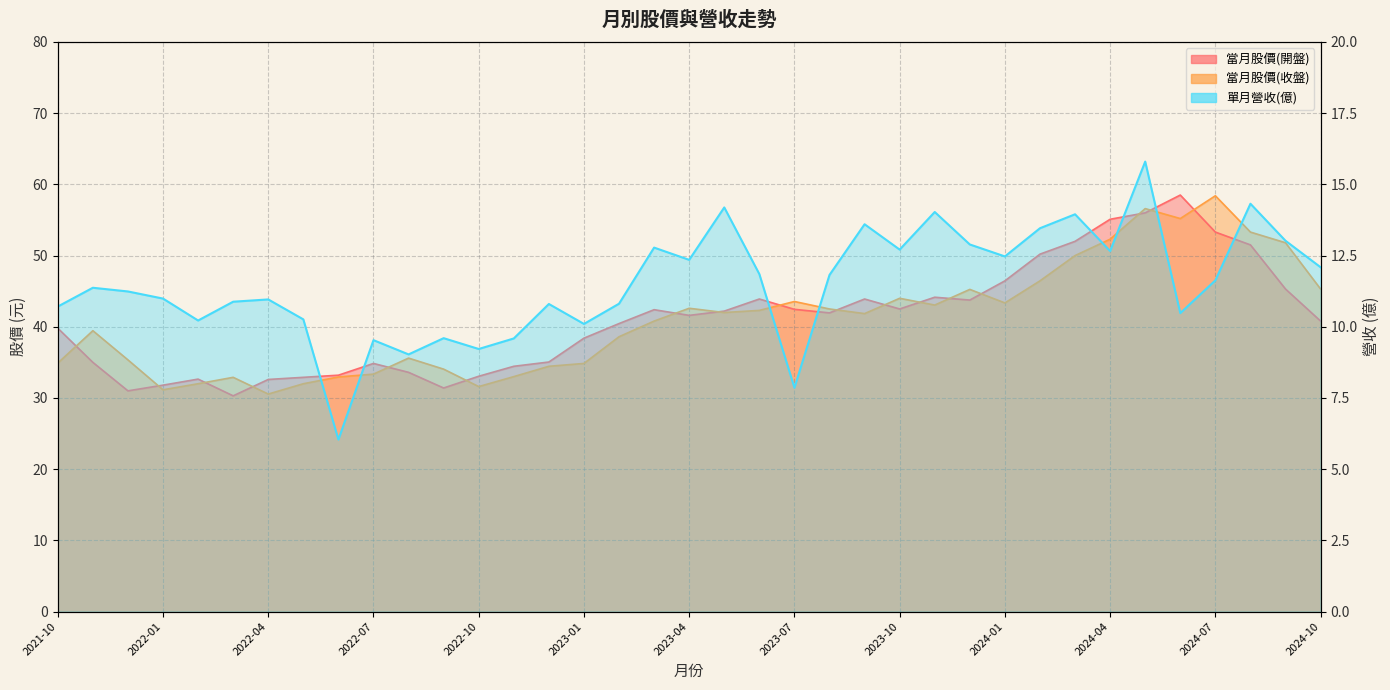

Reading left to right, transcribe all the data shown in this chart.

當月股價(開盤): 39.8	35.0	31.0	31.8	32.6	30.3	32.6	32.9	33.2	34.9	33.6	31.4	33.0	34.5	35.0	38.4	40.5	42.4	41.6	42.2	43.9	42.5	42.0	43.9	42.5	44.1	43.8	46.5	50.2	52.0	55.1	56.0	58.5	53.3	51.5	45.3	40.8
當月股價(收盤): 34.9	39.5	35.4	31.1	32.0	32.9	30.6	32.0	33.0	33.4	35.6	34.0	31.6	33.0	34.5	34.9	38.6	40.8	42.6	42.0	42.3	43.5	42.5	41.9	44.0	43.0	45.2	43.4	46.5	50.0	52.3	56.6	55.2	58.4	53.3	51.8	45.3
單月營收(億): 10.7	11.4	11.2	11.0	10.2	10.9	11.0	10.3	6.0	9.5	9.0	9.6	9.2	9.6	10.8	10.1	10.8	12.8	12.3	14.2	11.8	7.9	11.8	13.6	12.7	14.0	12.9	12.5	13.5	13.9	12.7	15.8	10.5	11.6	14.3	13.0	12.1